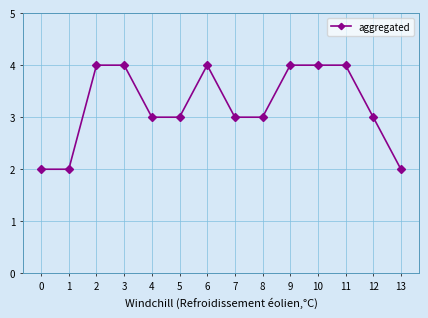

How many values are between 3 and 4?

11